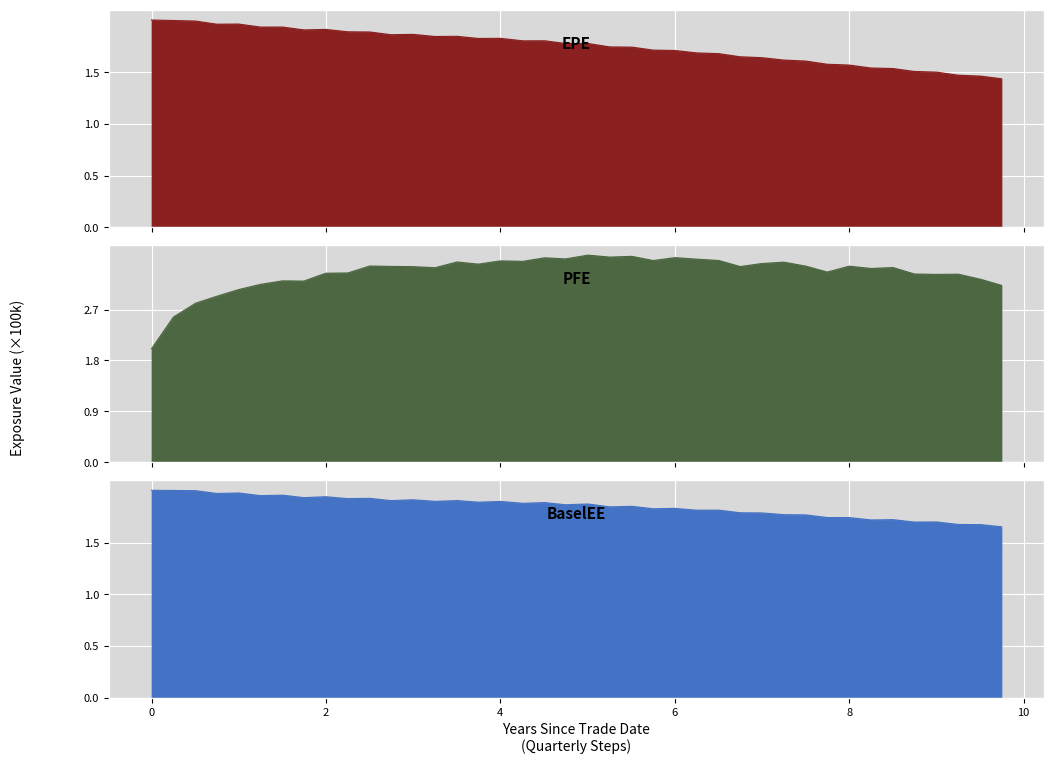

List the series in order of their peak value, highest first.

PFE, EPE, BaselEE